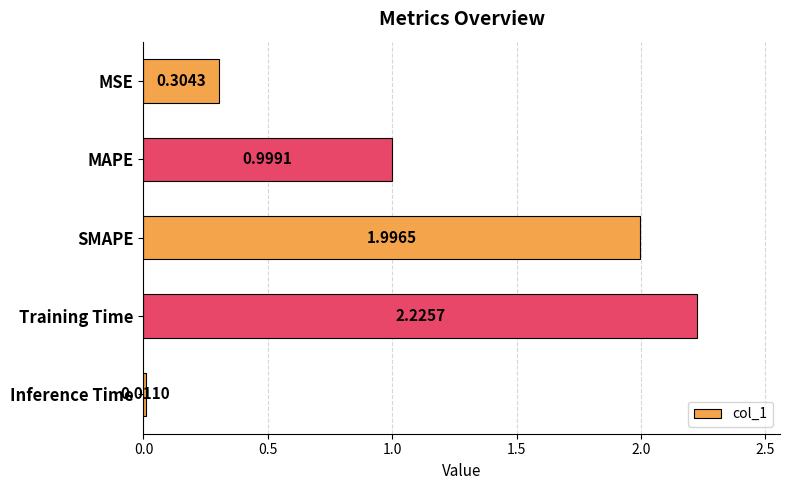

Rank the categories by value from lowest to highest.

Inference Time, MSE, MAPE, SMAPE, Training Time